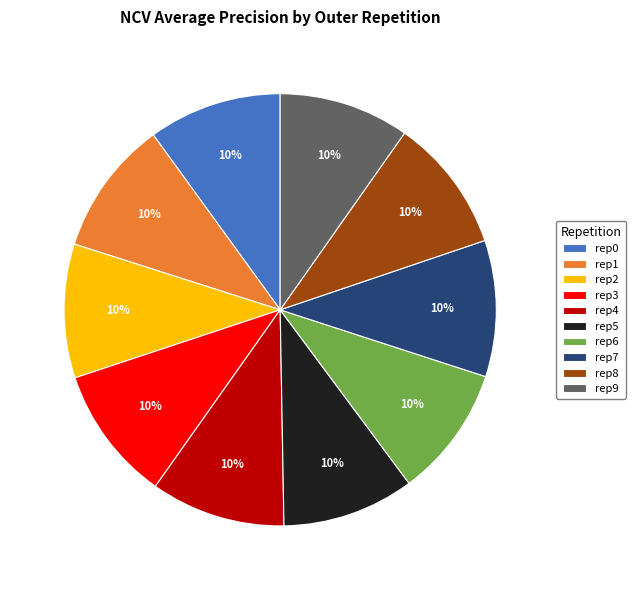

To the nearest percent, what is the average slice percentage?

10%